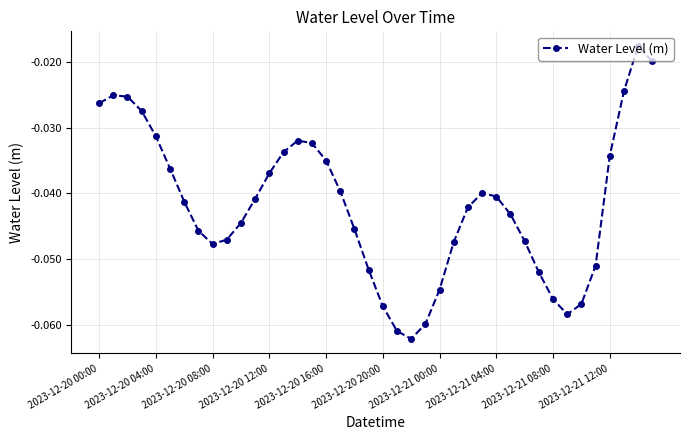

True or false: the data has more than 0 interior local peaks.

True